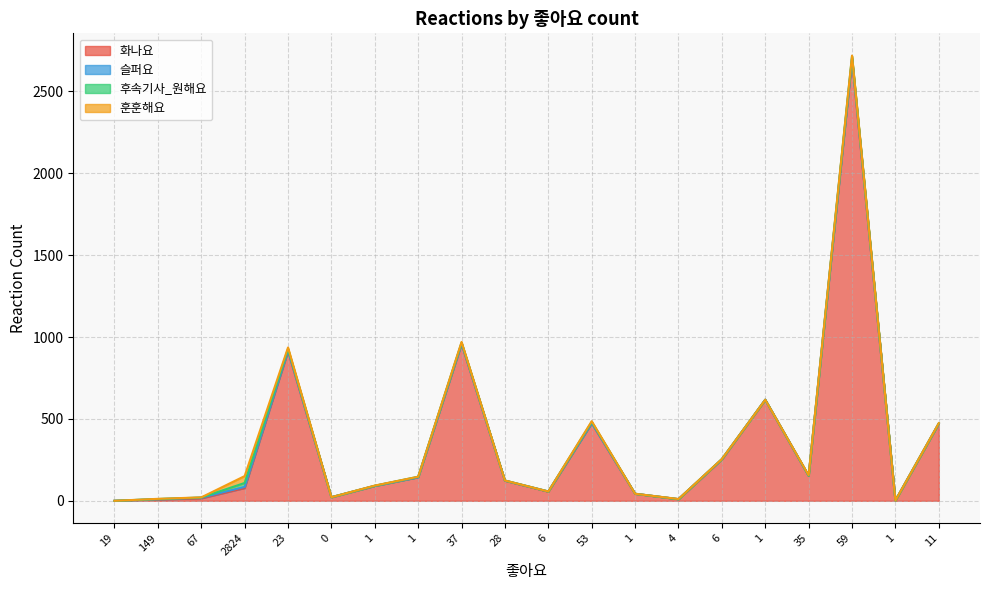

At which category does the chart reach its minimum across all series?

19